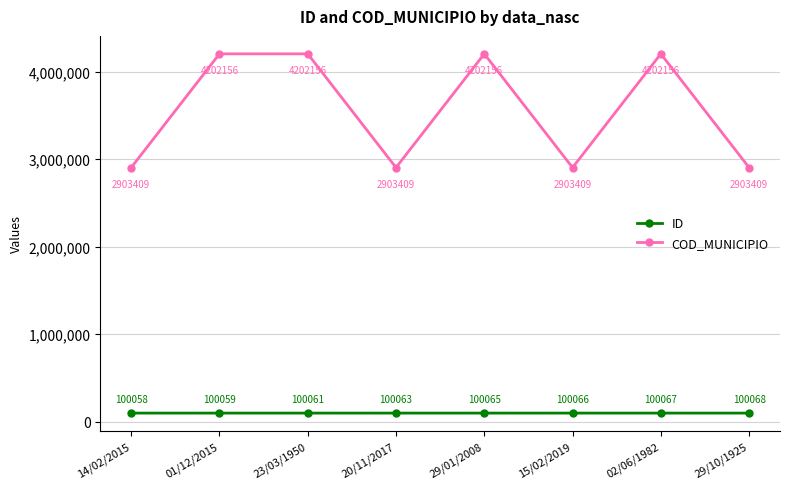

List the labels in order of ID value, largest first.

29/10/1925, 02/06/1982, 15/02/2019, 29/01/2008, 20/11/2017, 23/03/1950, 01/12/2015, 14/02/2015